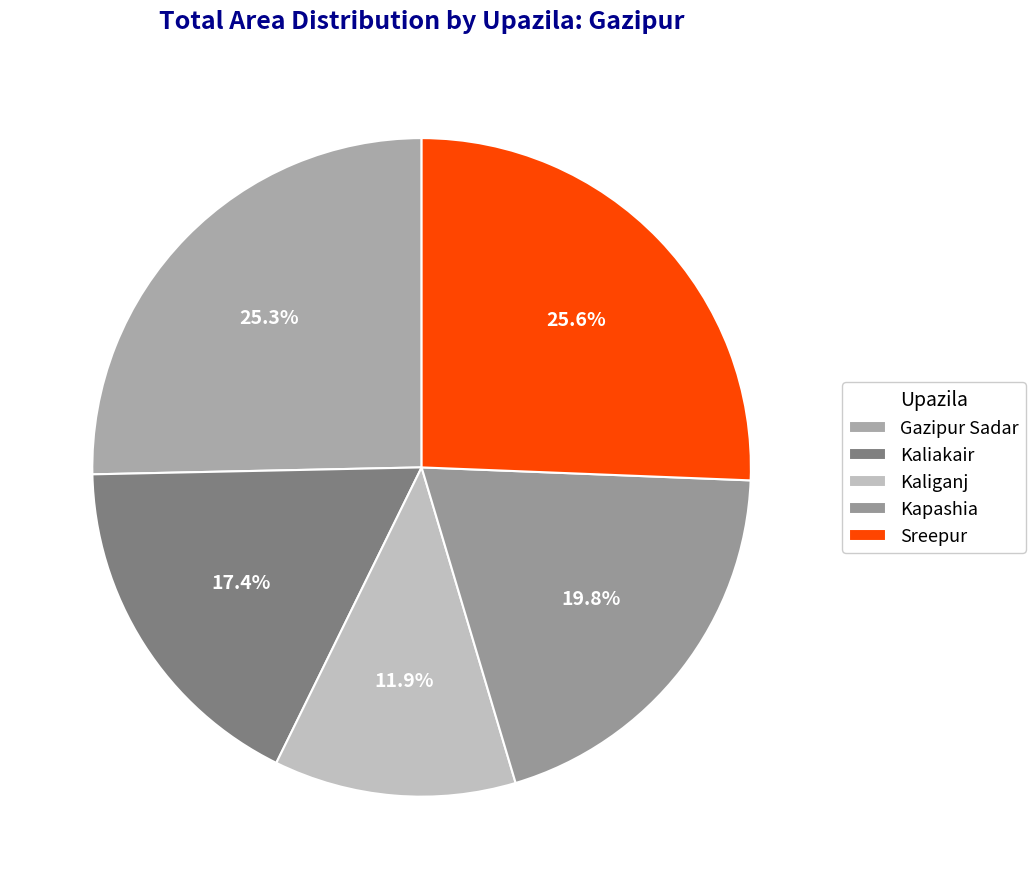

To the nearest percent, what is the combined percentage of Sreepur and Kaliganj?

38%